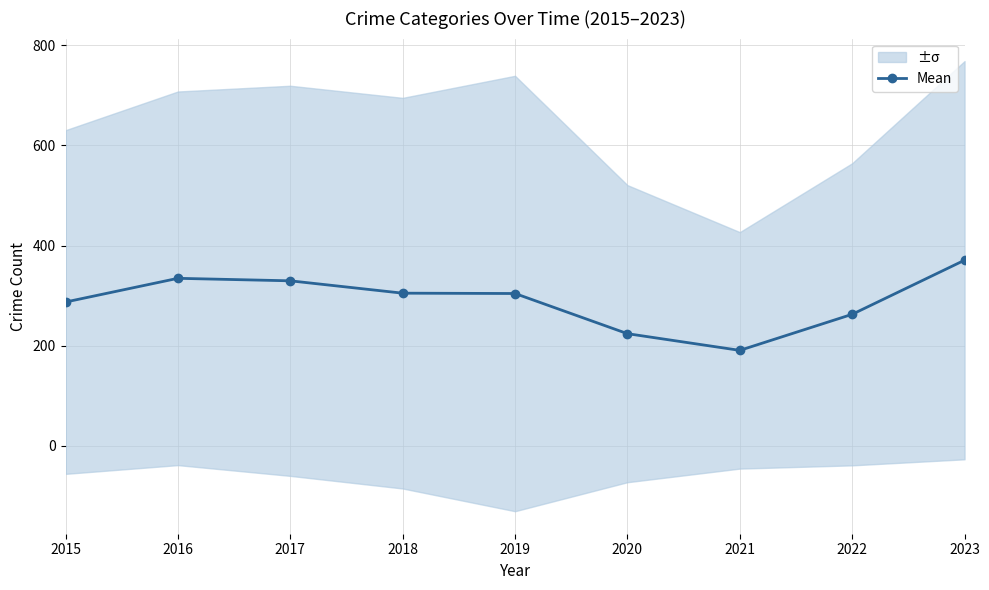

Does the chart display data point markers on the line(s)?

Yes